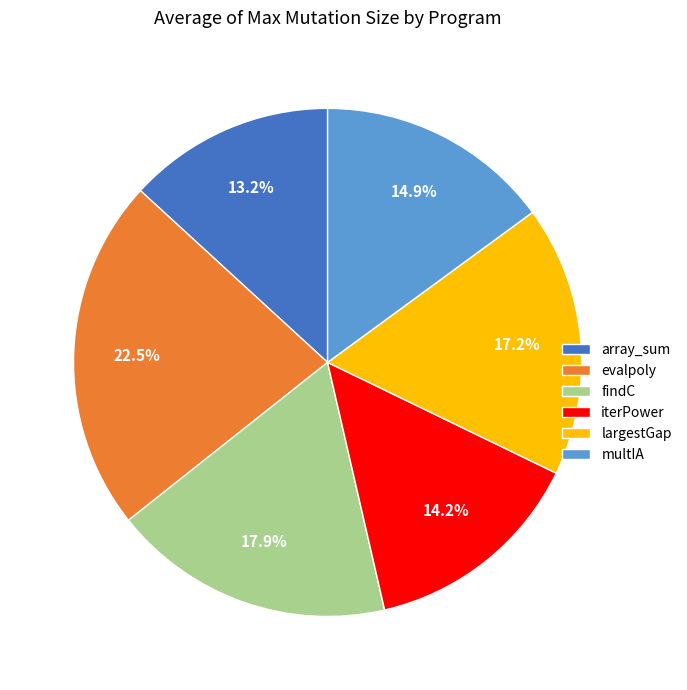

What is the ratio of the value at array_sum to the value at evalpoly?

0.6